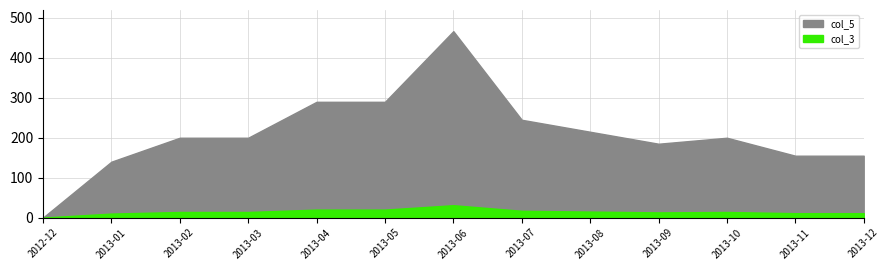

At which category is the sum across all series the highest?

2013-06-25